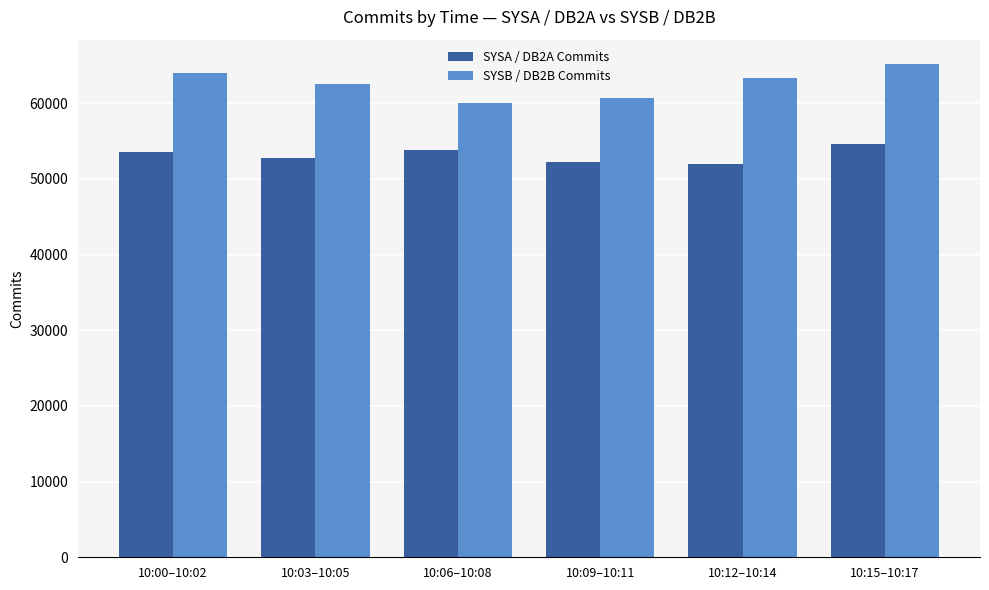

What is the sum of the SYSA / DB2A Commits values at 10:09–10:11 and 10:15–10:17?

106924